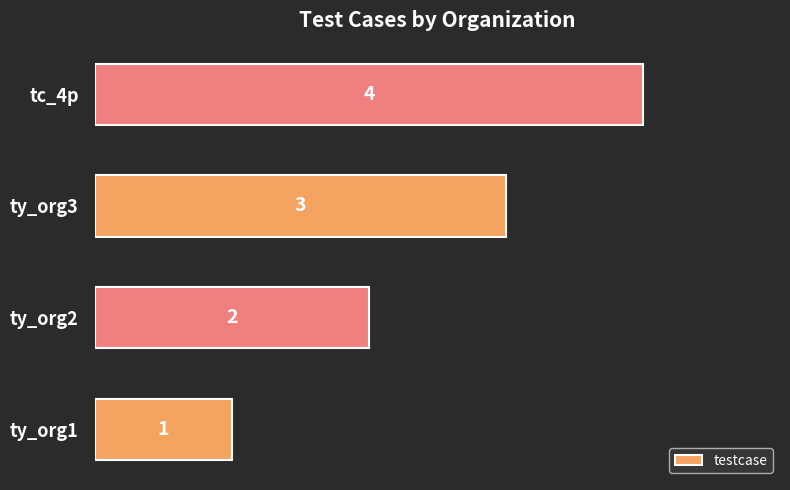

How many values are below 3?

2